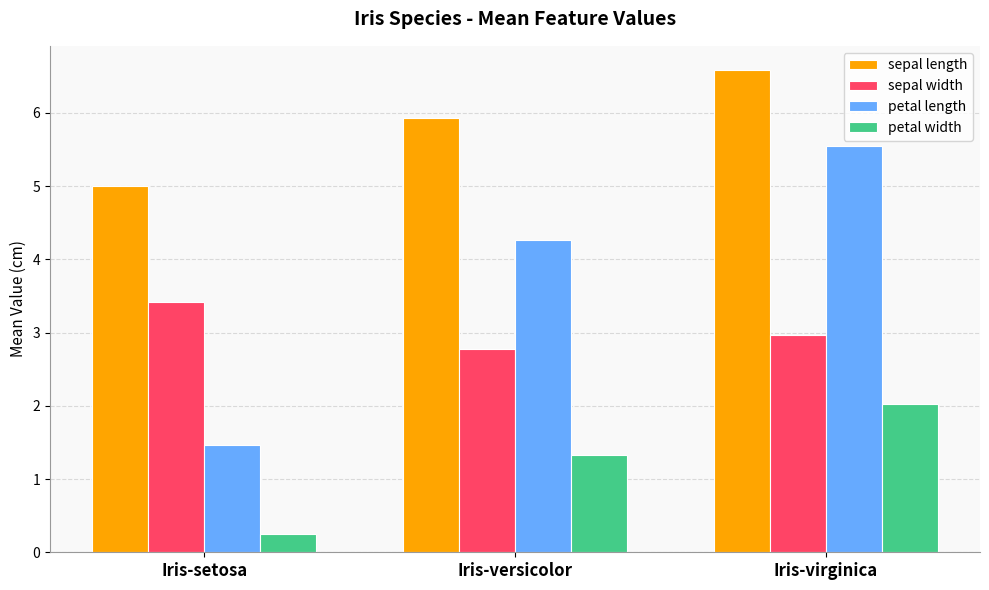

Reading right to left, extract all data points from this chart.

sepal length: Iris-virginica=6.6	Iris-versicolor=5.9	Iris-setosa=5.0
sepal width: Iris-virginica=3.0	Iris-versicolor=2.8	Iris-setosa=3.4
petal length: Iris-virginica=5.6	Iris-versicolor=4.3	Iris-setosa=1.5
petal width: Iris-virginica=2.0	Iris-versicolor=1.3	Iris-setosa=0.2